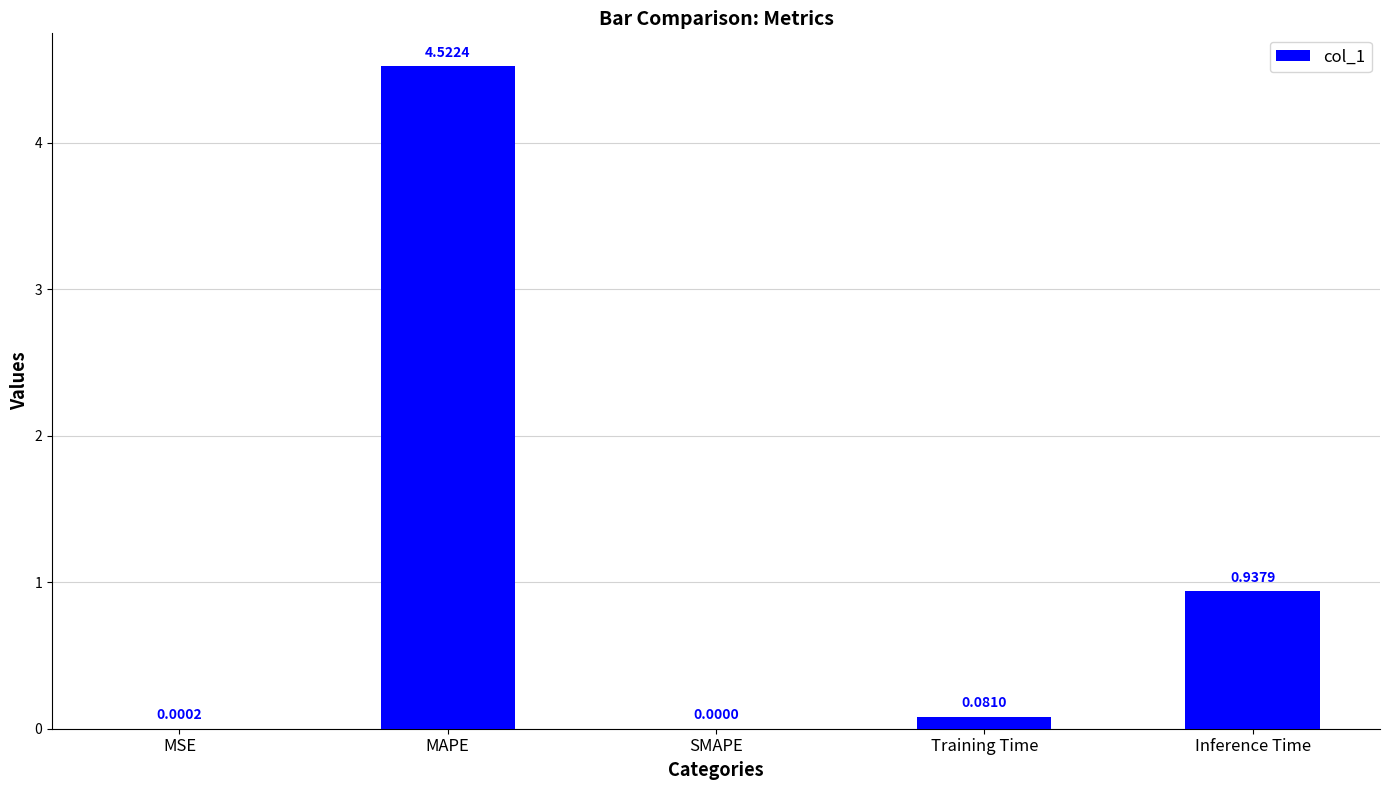

Which category has the highest value across all series?

MAPE